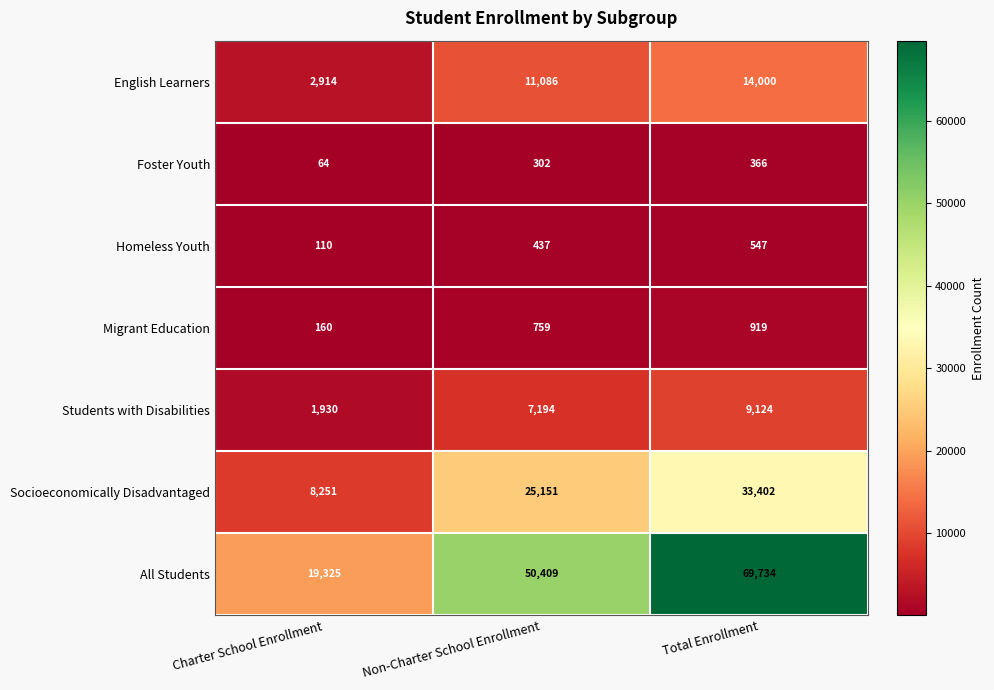

Reading left to right, what are all the values shown in this chart?

English Learners: 2914	11086	14000
Foster Youth: 64	302	366
Homeless Youth: 110	437	547
Migrant Education: 160	759	919
Students with Disabilities: 1930	7194	9124
Socioeconomically Disadvantaged: 8251	25151	33402
All Students: 19325	50409	69734